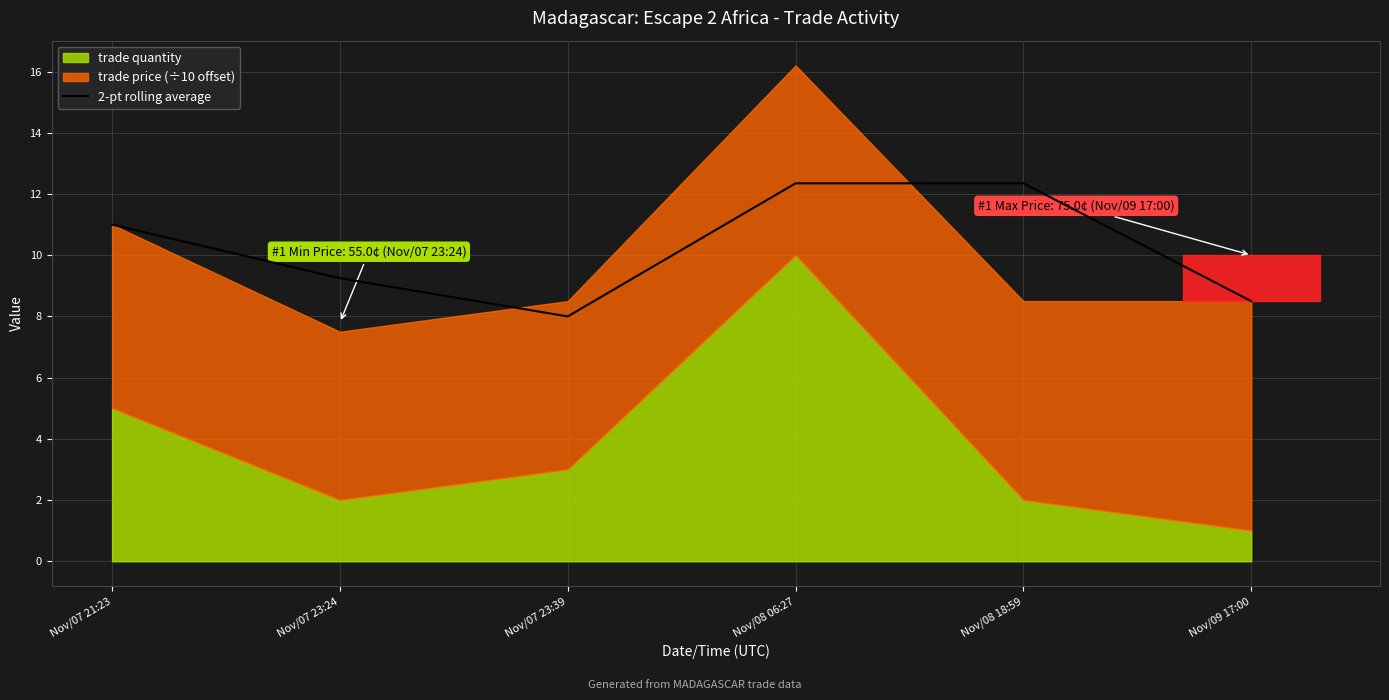

The value at Nov/07 23:24 is 9.2. True or false?

True